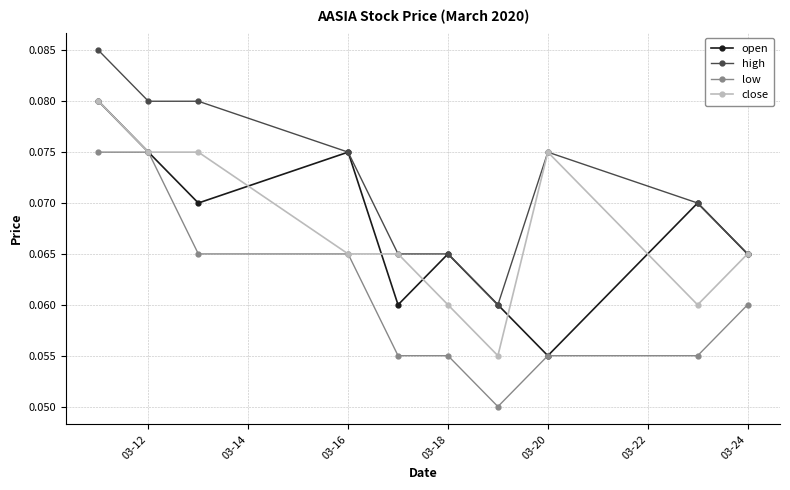

How many low values are between 0 and 1?

10